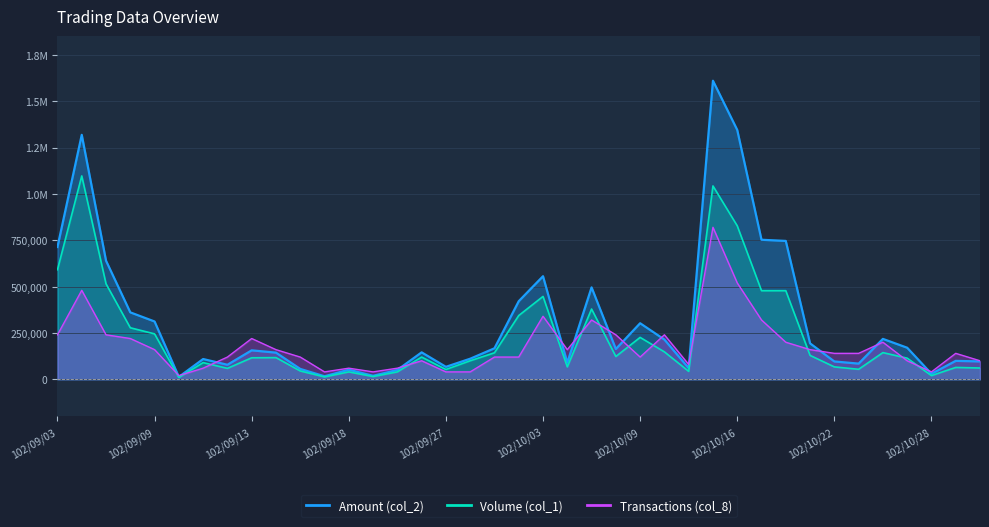

At which category does Volume (col_1) reach its first local valley?

102/09/10